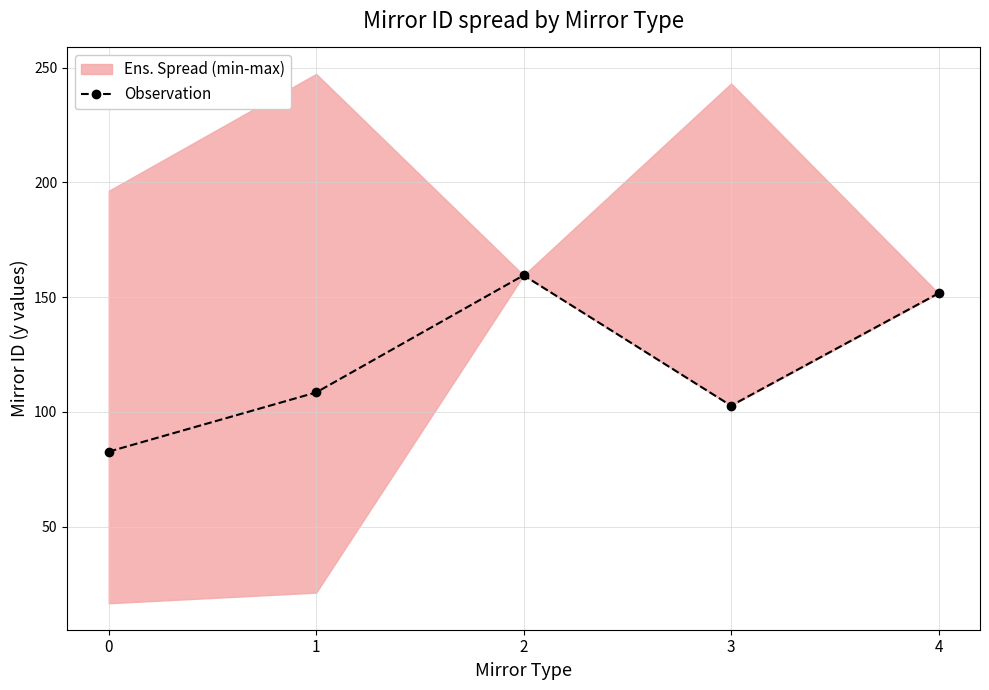

What is the greatest value displayed?

159.5